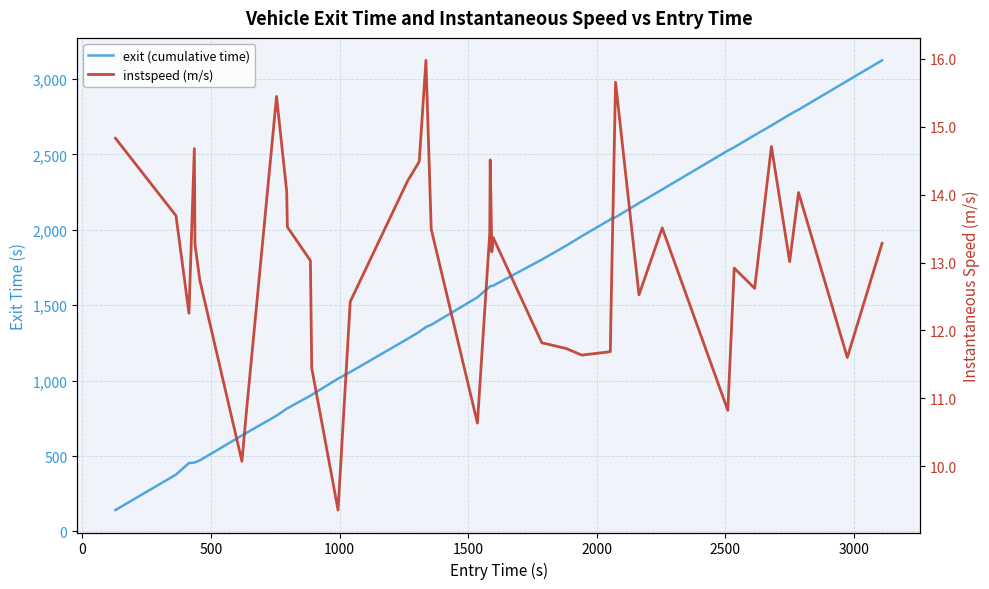

How many data points does each series have?

40